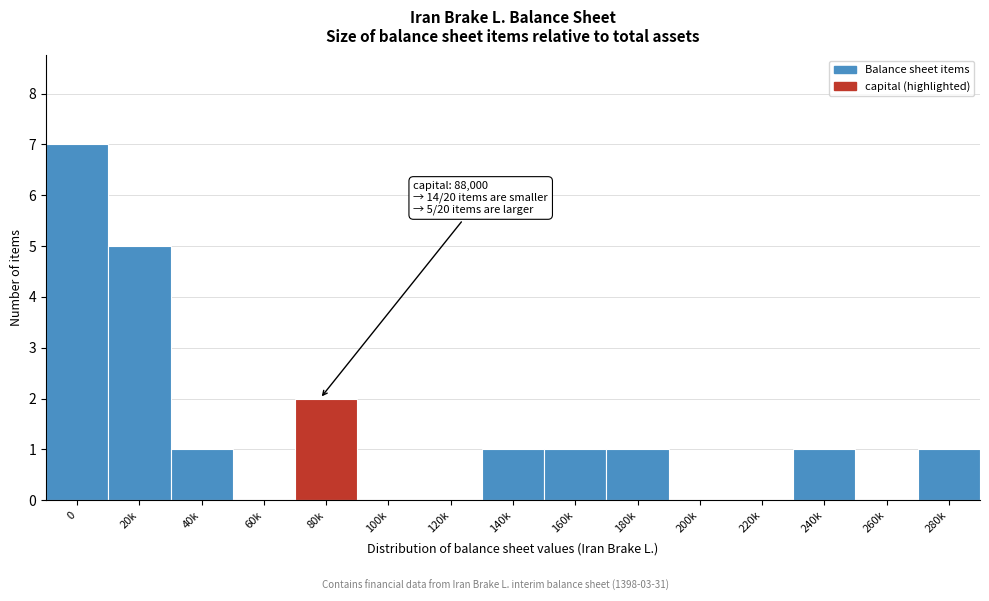

Reading right to left, extract all data points from this chart.

280k=1	260k=0	240k=1	220k=0	200k=0	180k=1	160k=1	140k=1	120k=0	100k=0	80k=2	60k=0	40k=1	20k=5	0=7